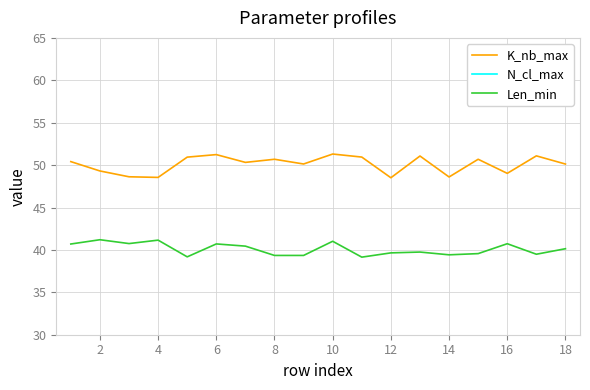

What is the value of the K_nb_max point at the 12th from the left?

48.5